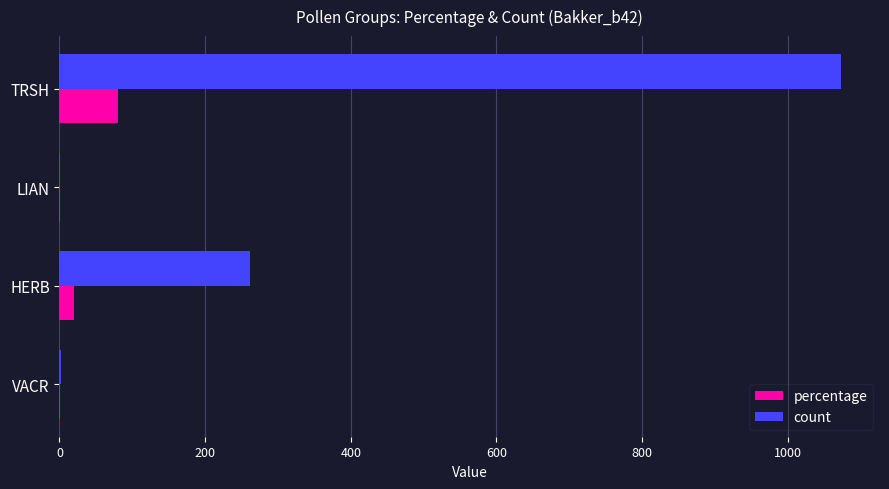

At which label is count closest to 537?

HERB